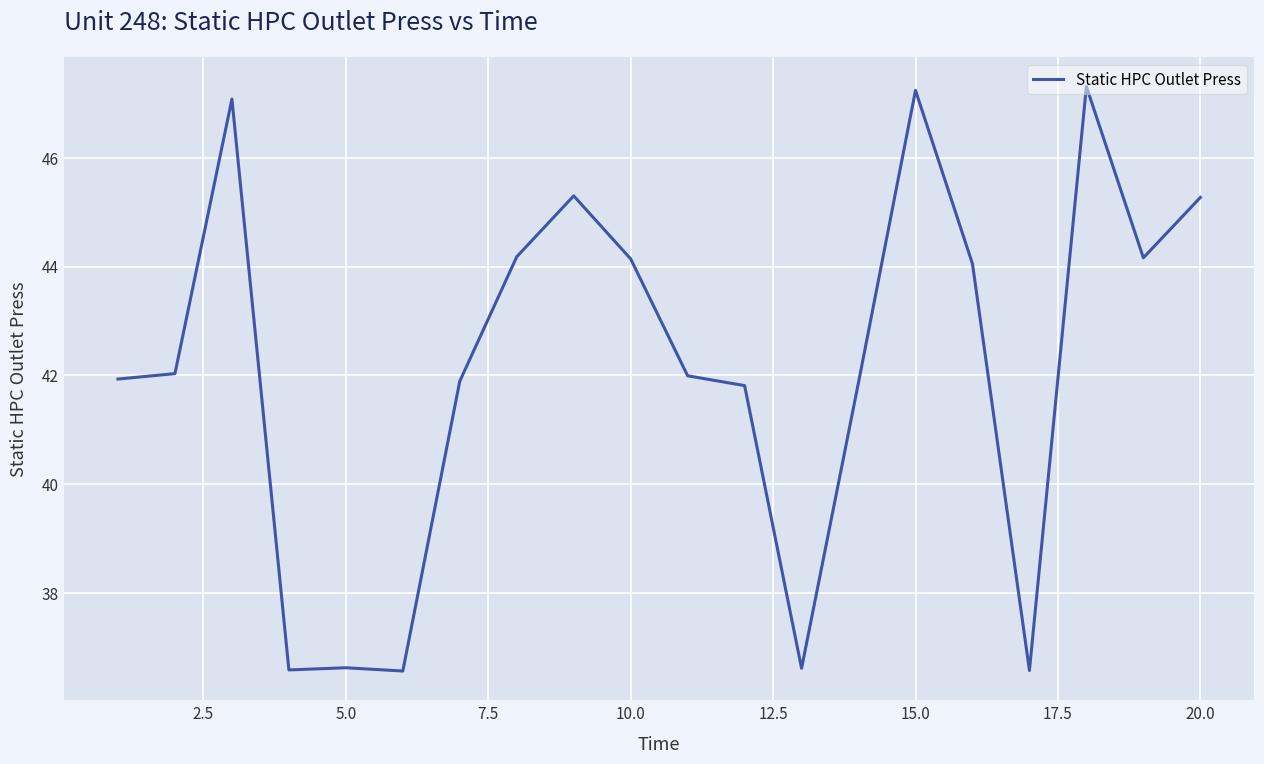

What is the smallest value displayed?

36.6